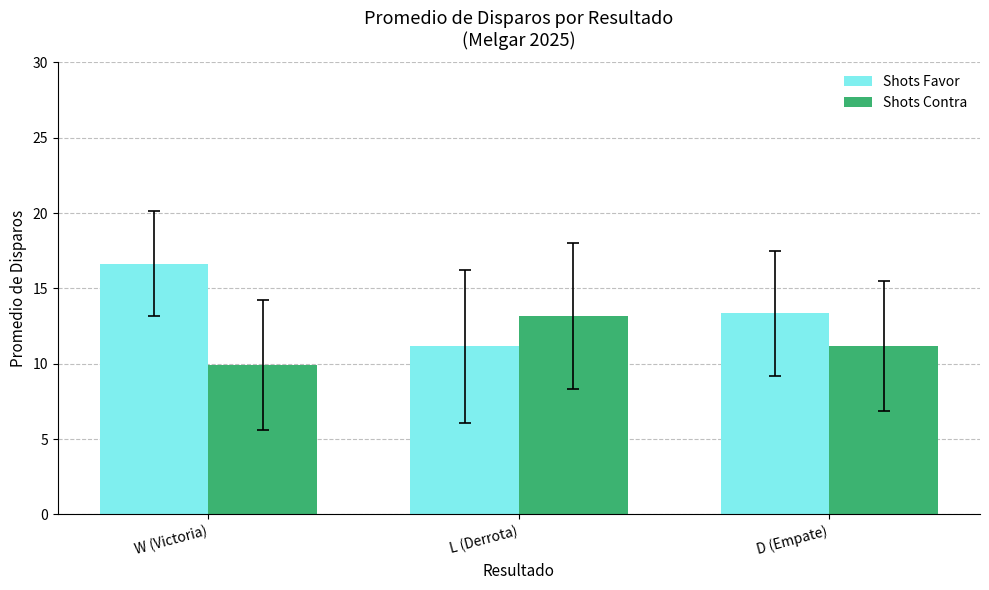

Does the chart contain stacked bars?

No